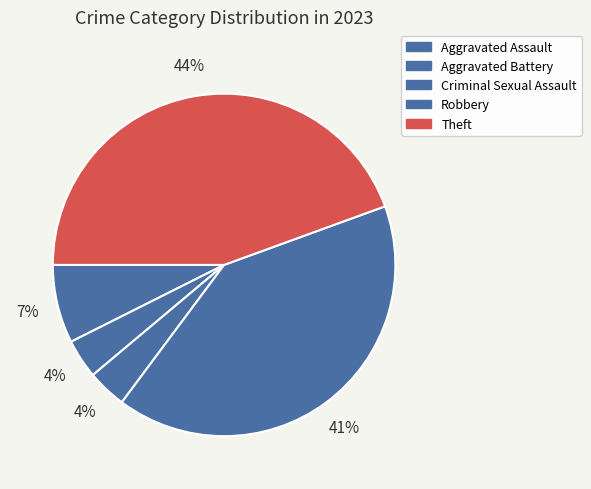

How many segments does this pie chart have?

5